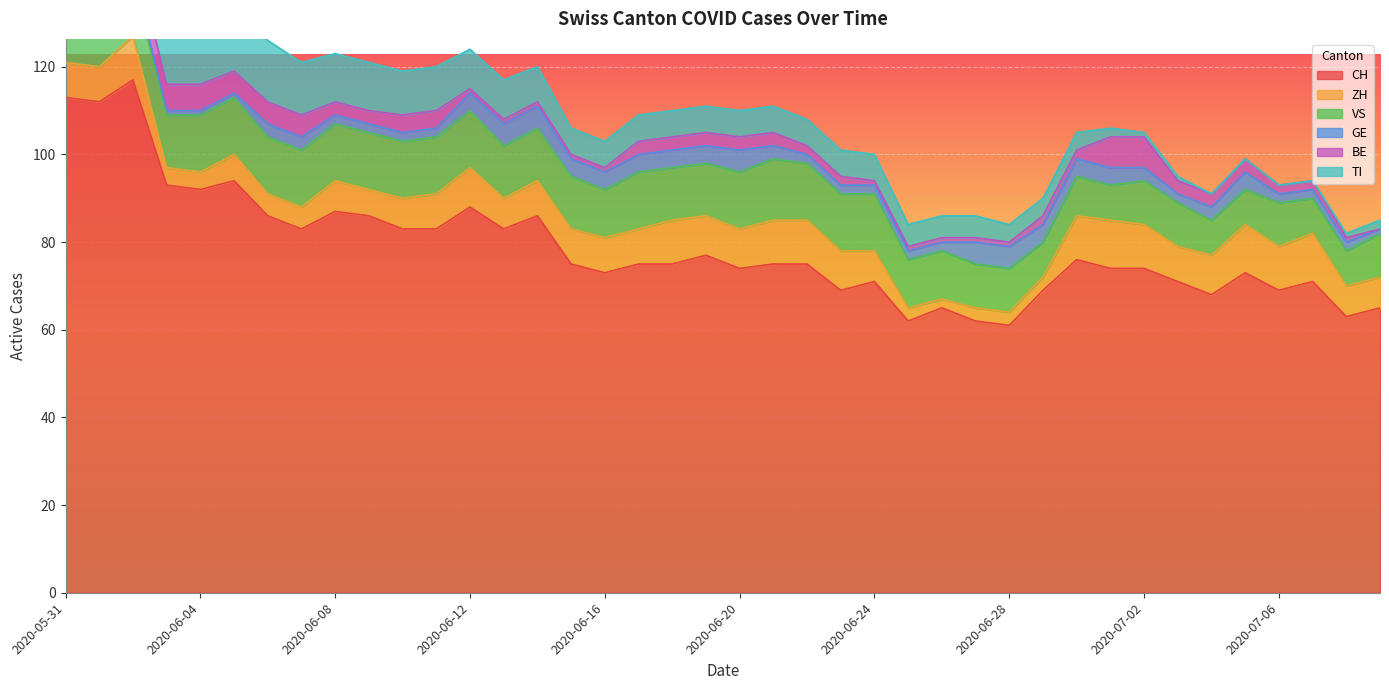

How many values in the BE series are below 3?

18